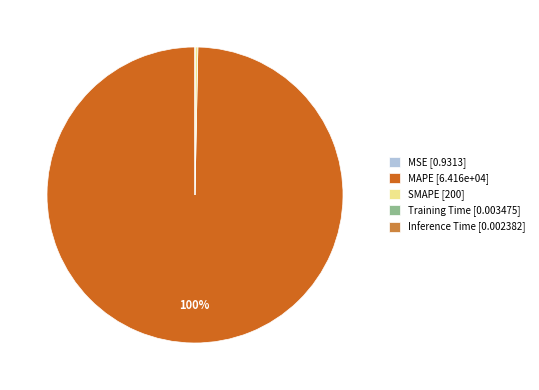

Is it true that MAPE [6.416e+04] is 100% of the pie?

True